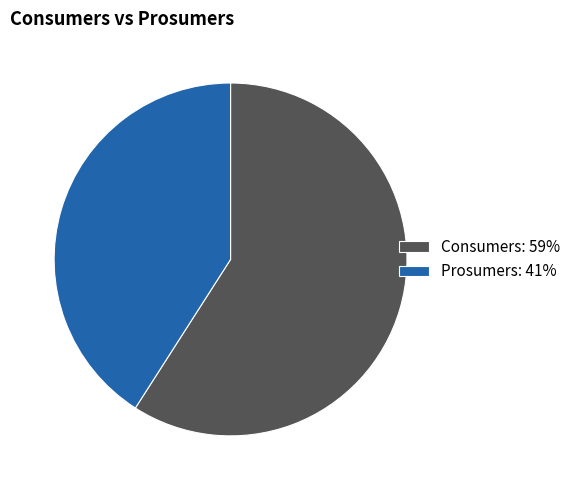

Approximately how many times larger is the value at Prosumers compared to Consumers?

0.7